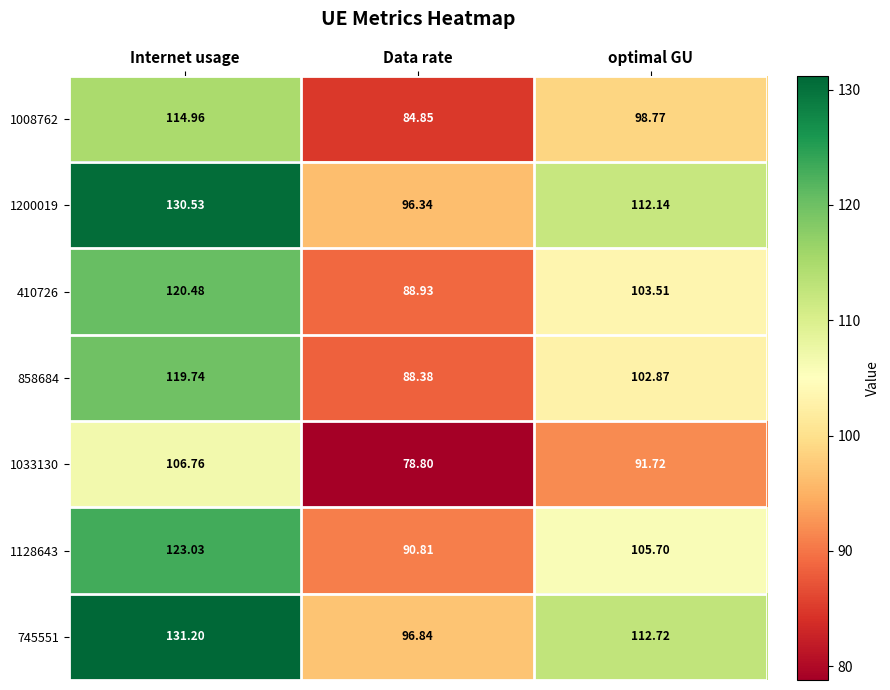

At how many categories does at least one series exceed 128?

1